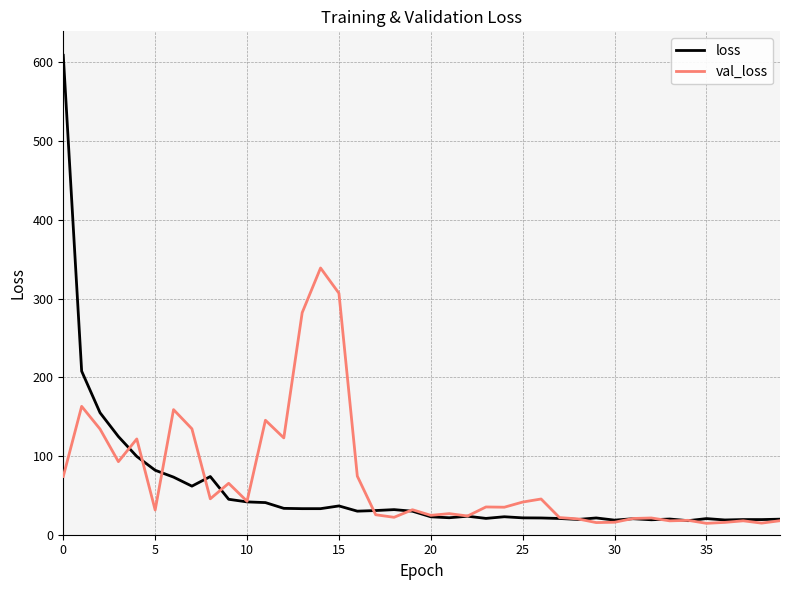

List the series in order of their peak value, lowest first.

val_loss, loss